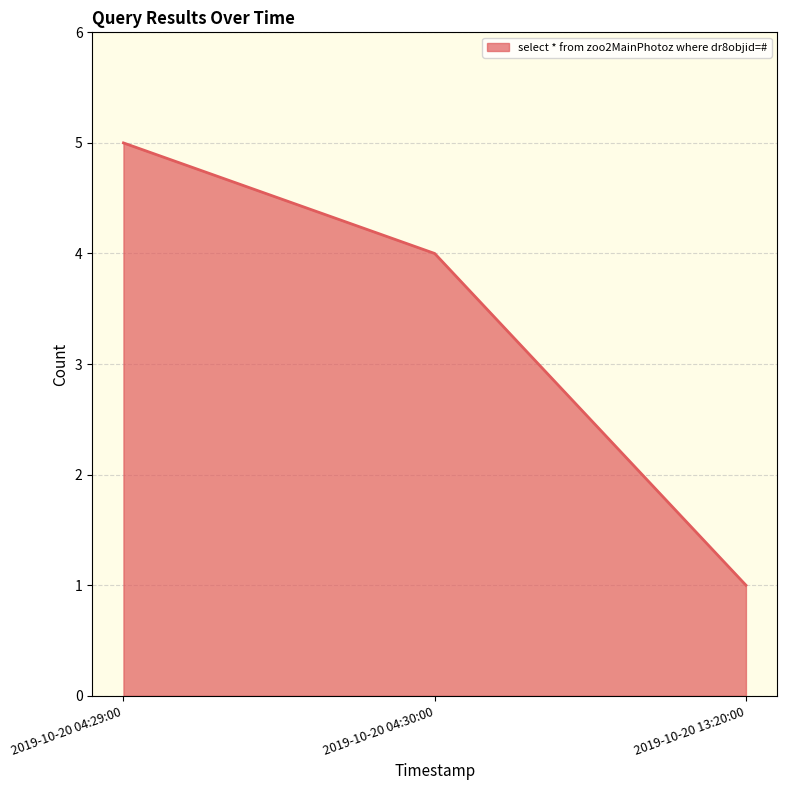

Reading left to right, transcribe all the data shown in this chart.

5	4	1